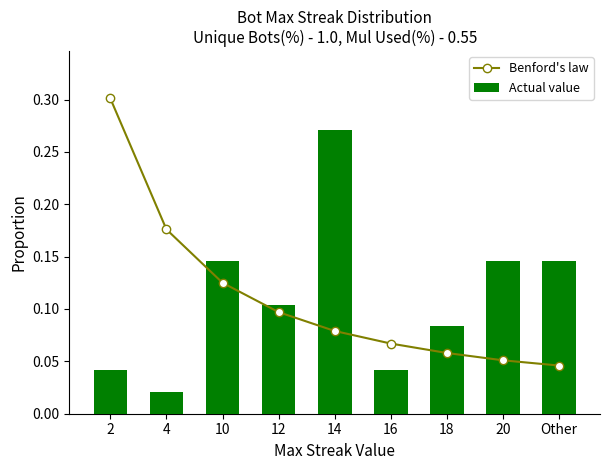

Where is Actual value nearest to the value 0?

4